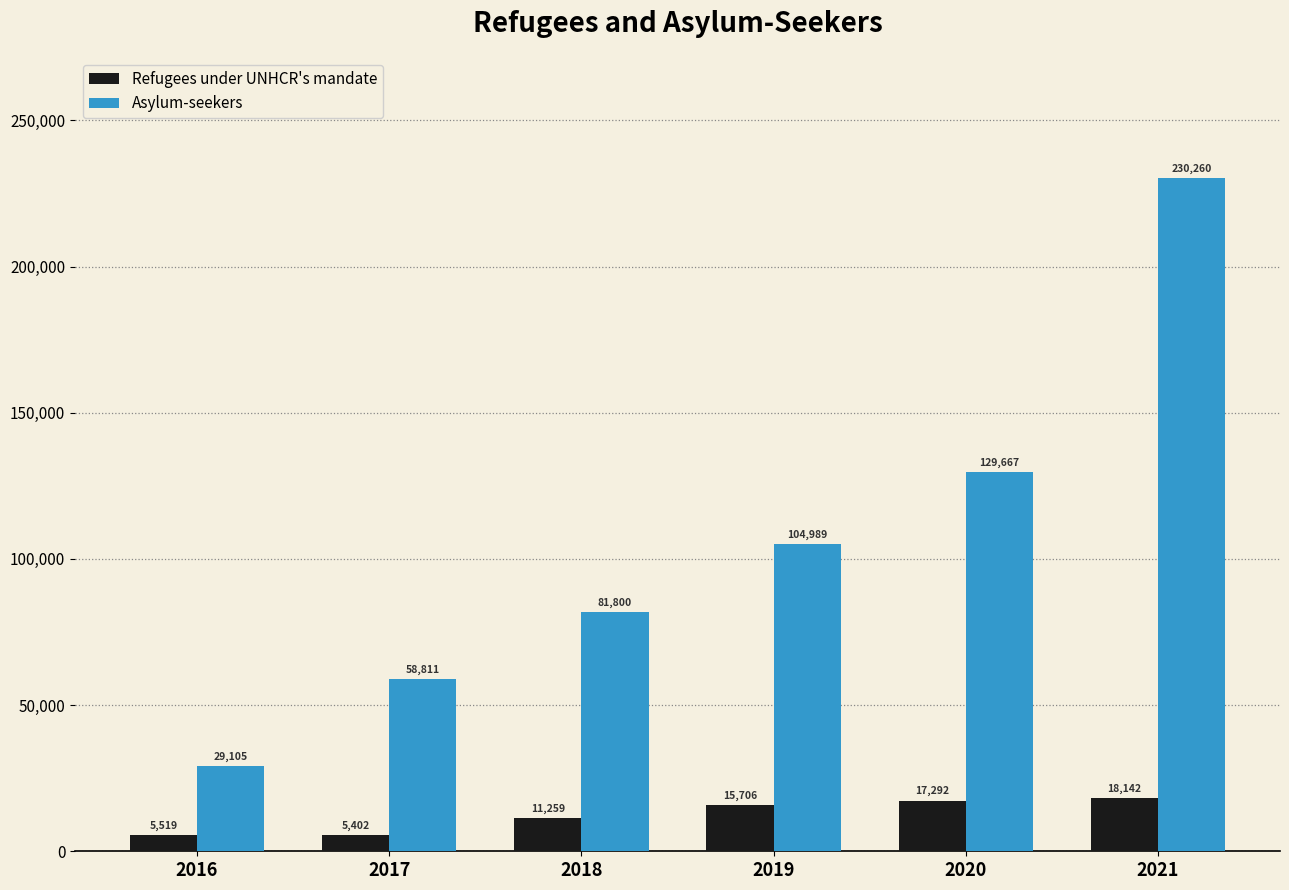

Reading right to left, extract all data points from this chart.

Refugees under UNHCR's mandate: 2021=18142	2020=17292	2019=15706	2018=11259	2017=5402	2016=5519
Asylum-seekers: 2021=230260	2020=129667	2019=104989	2018=81800	2017=58811	2016=29105